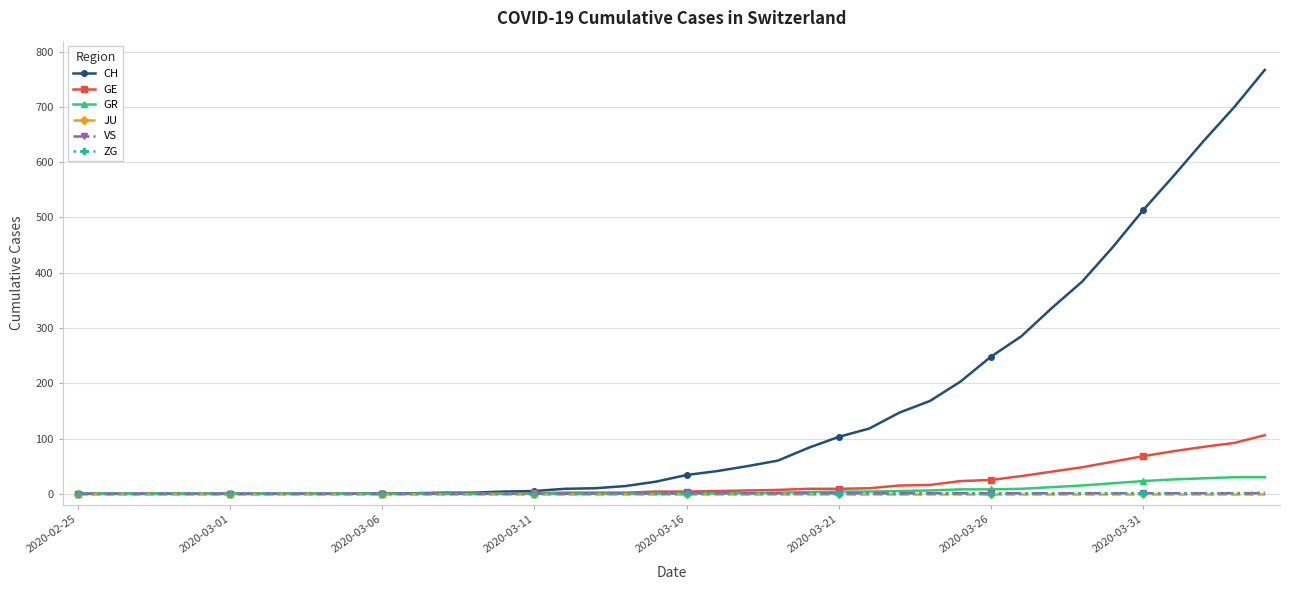

What is the maximum value for GR?

30